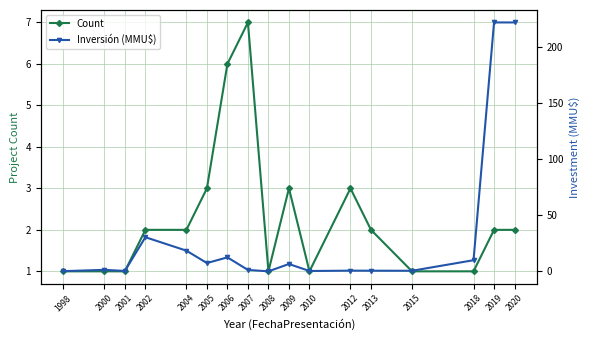

List the series in order of their overall mean, highest first.

Inversión (MMU$), Count